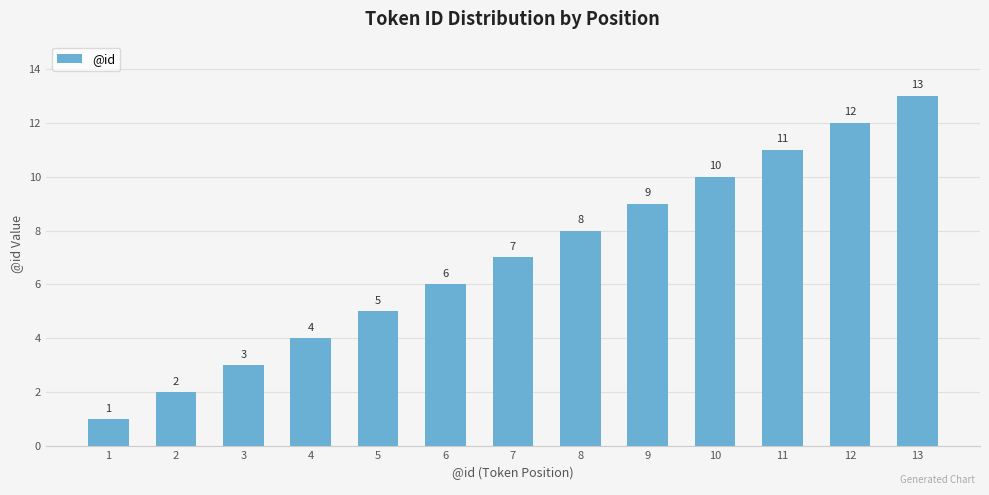

What is the average value?

7